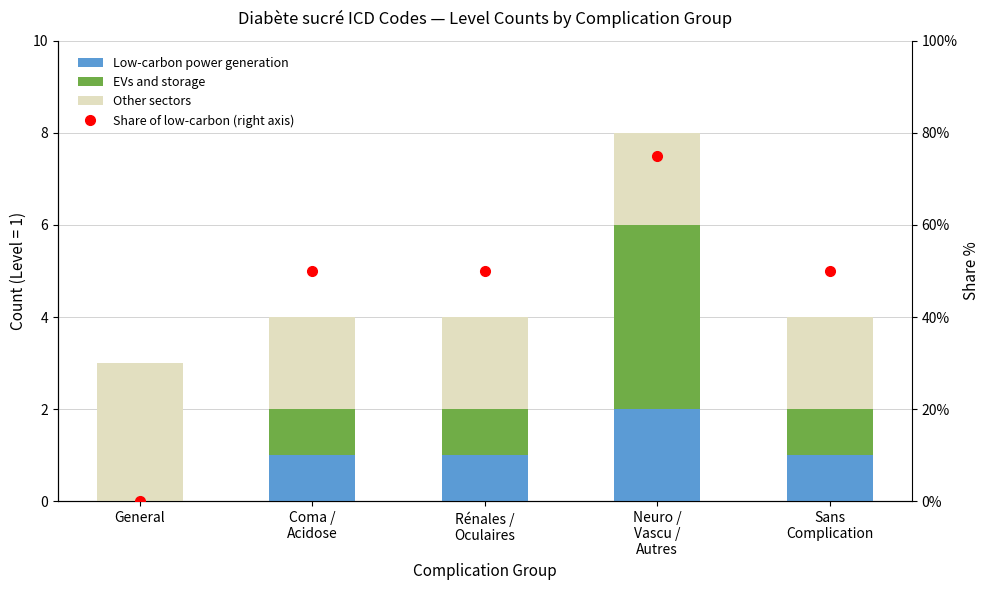

How many groups of bars are there?

5